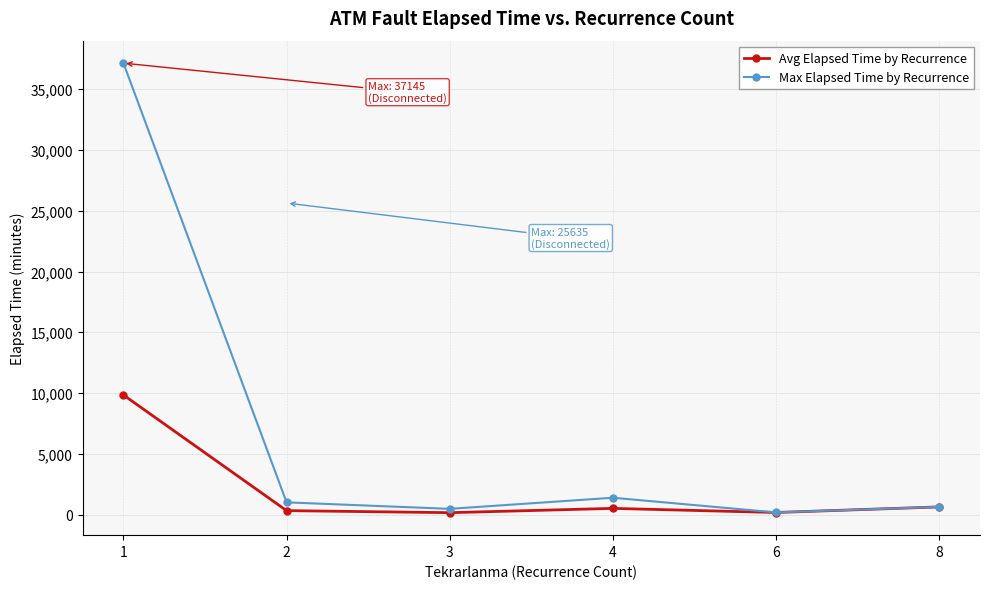

What are all the series names shown in the legend?

Avg Elapsed Time by Recurrence, Max Elapsed Time by Recurrence